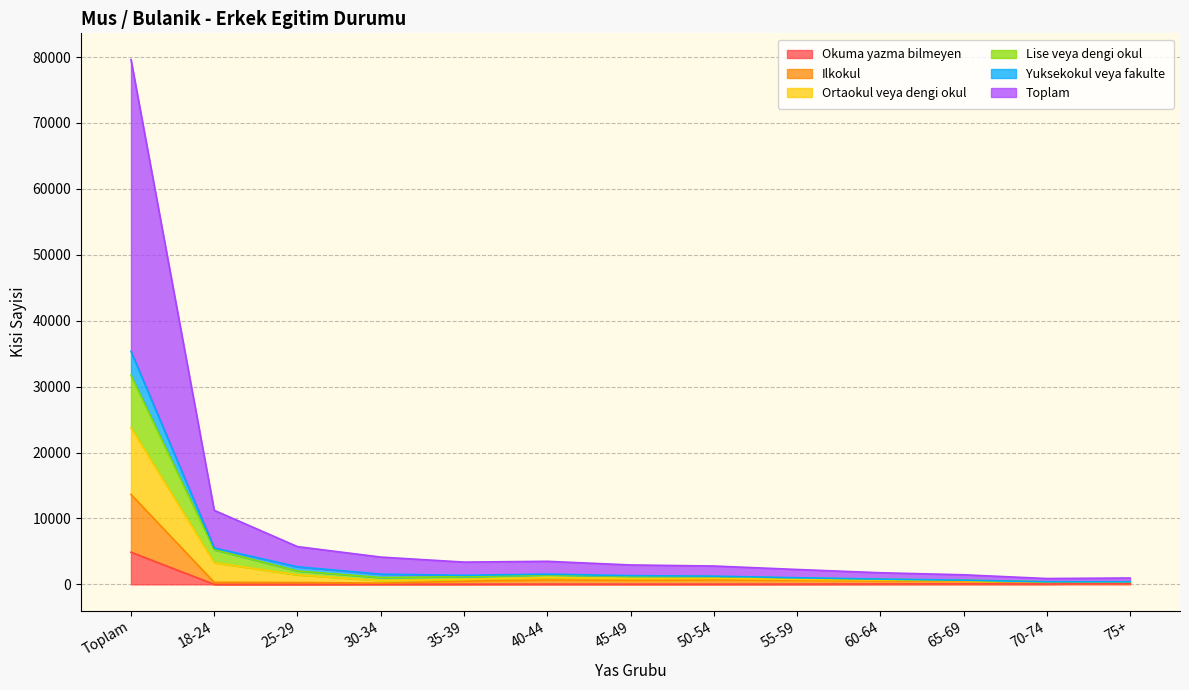

What is the value of the Okuma yazma bilmeyen point at the 10th from the left?

62